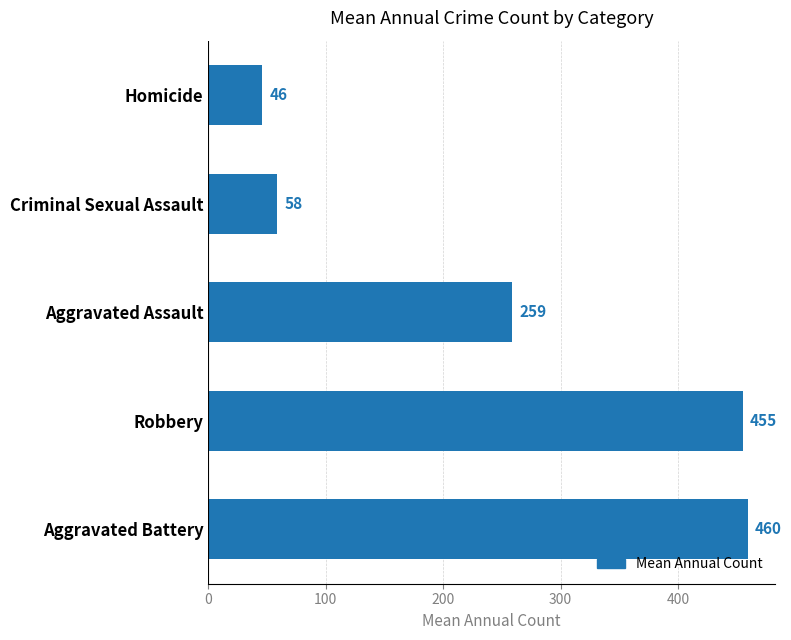

How many data points are above 258?

3